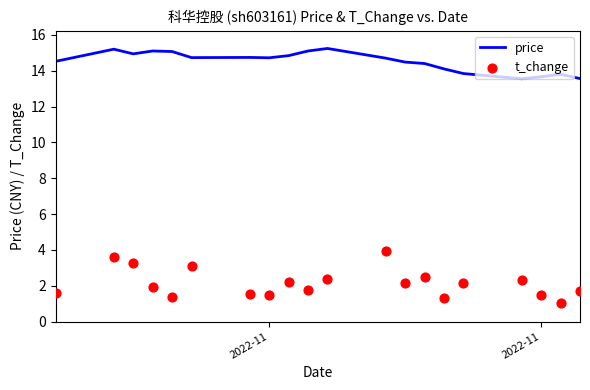

Which series reaches the maximum Y coordinate?

price